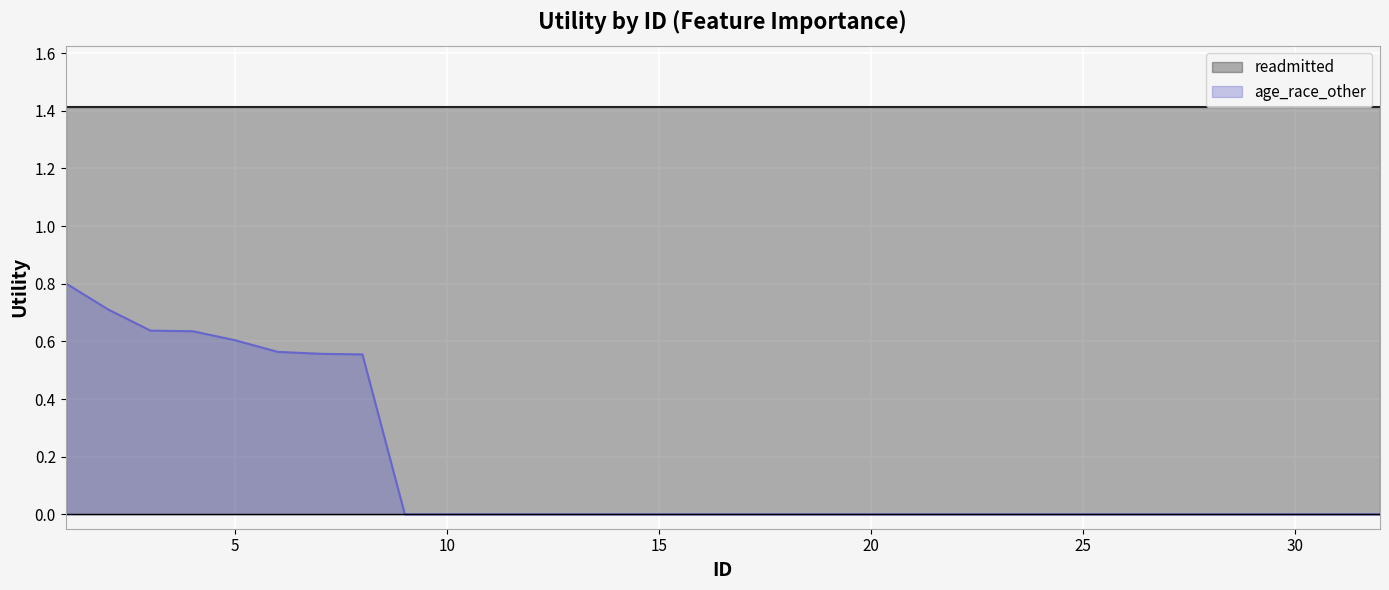

The chart shows a value of 0.4 at 29. True or false?

False